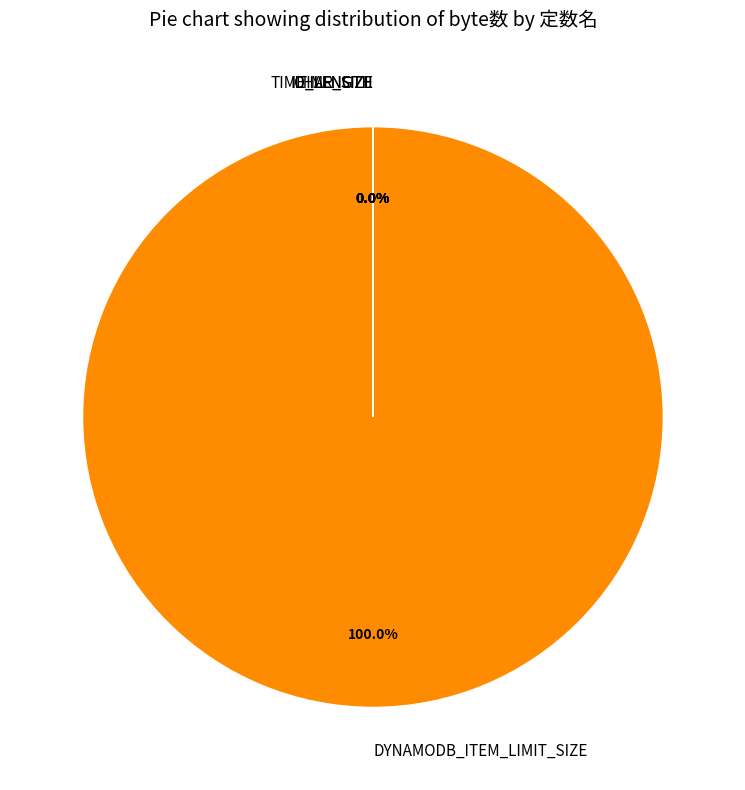

What is the majority slice?

DYNAMODB_ITEM_LIMIT_SIZE